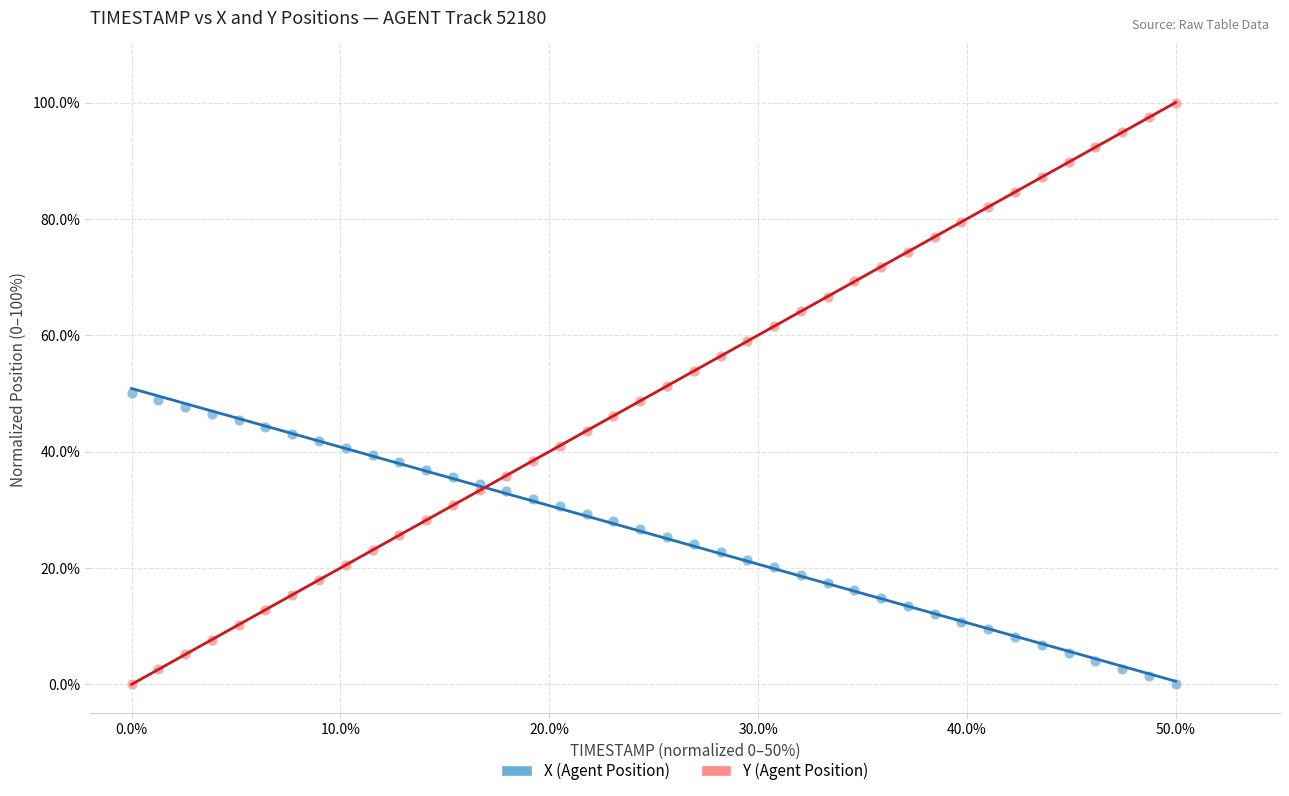

What is the X range (max minus min) for the scatter plot?

50.0